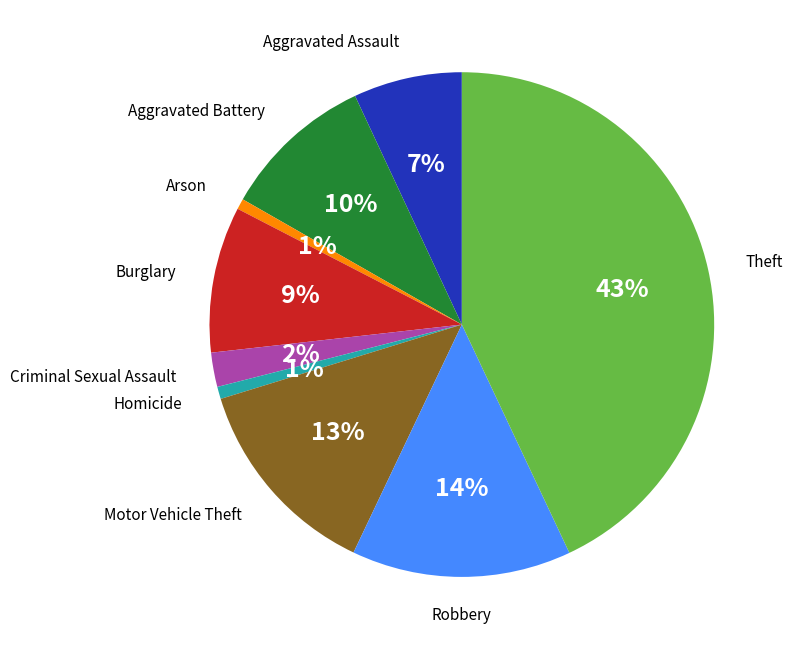

Is there any slice that represents more than half of the pie?

No